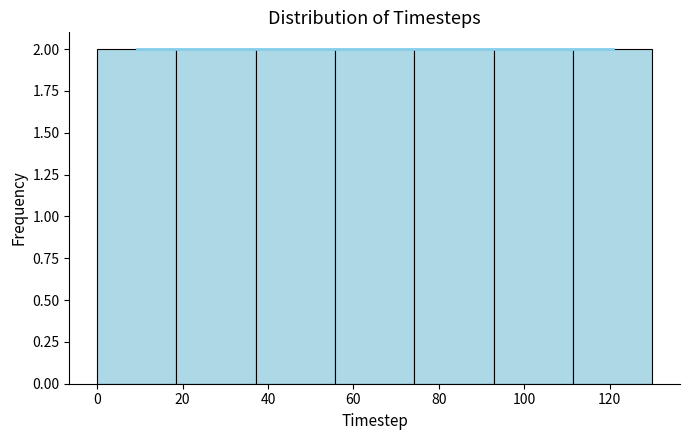

Reading left to right, list every bar in this chart as the range it spans on the x-axis followed by its height. Neither the bar edges nor the heights are printed on the chart, so give them approximately, as read against the axes.

0 to 18: 2
18 to 38: 2
38 to 56: 2
56 to 74: 2
74 to 92: 2
92 to 112: 2
112 to 130: 2